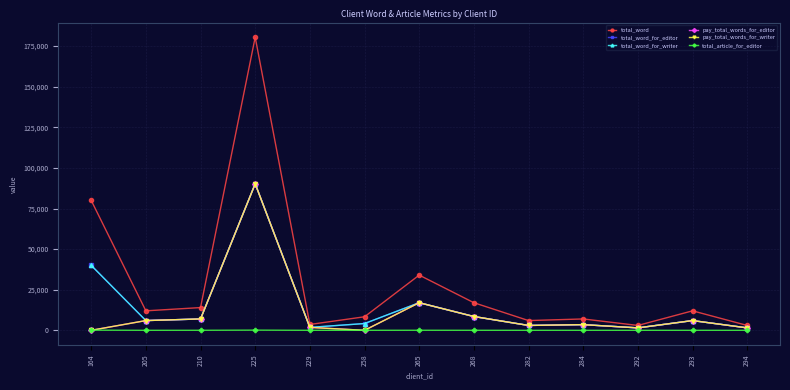

Is it true that pay_total_words_for_editor equals 1500 at 294?

True